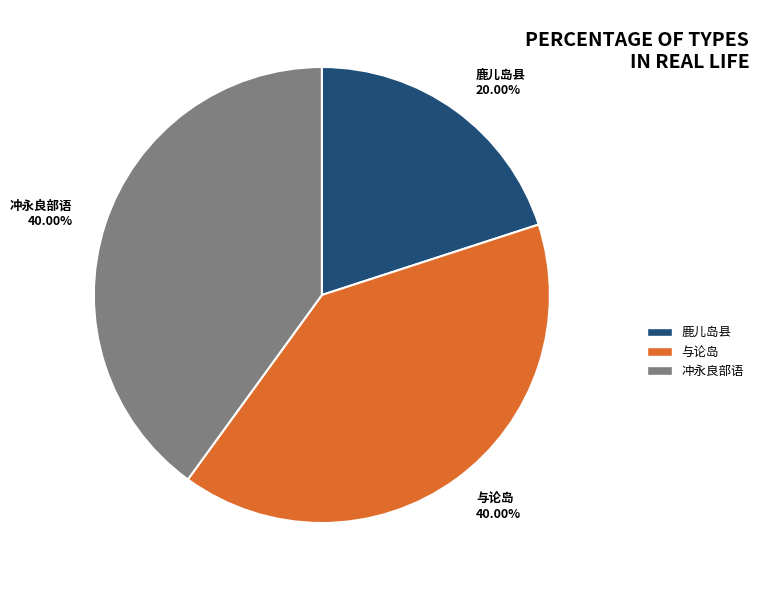

To the nearest percent, what percentage of the pie is 冲永良部语?

40%